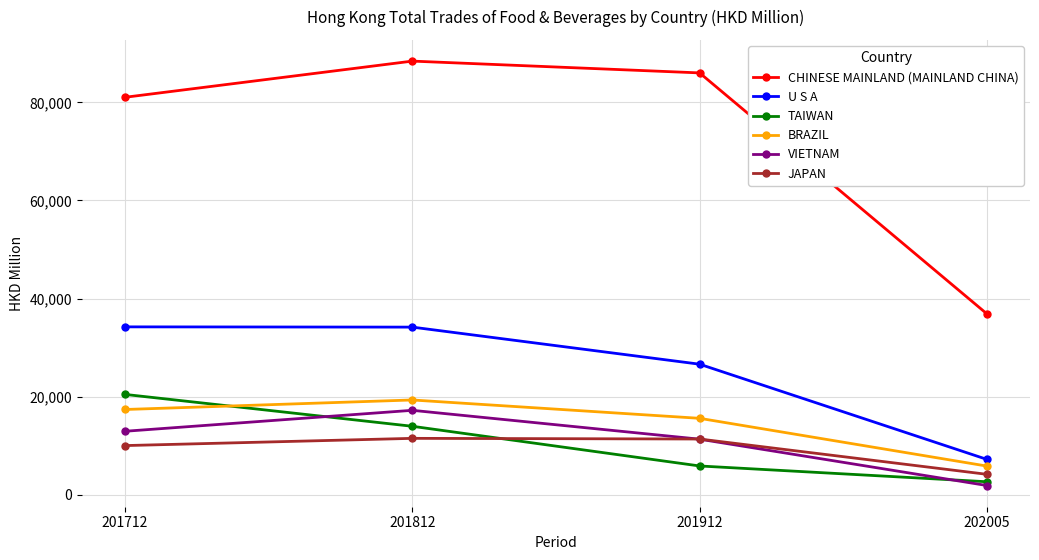

True or false: JAPAN has a value of 15487.0 at 201712.

False